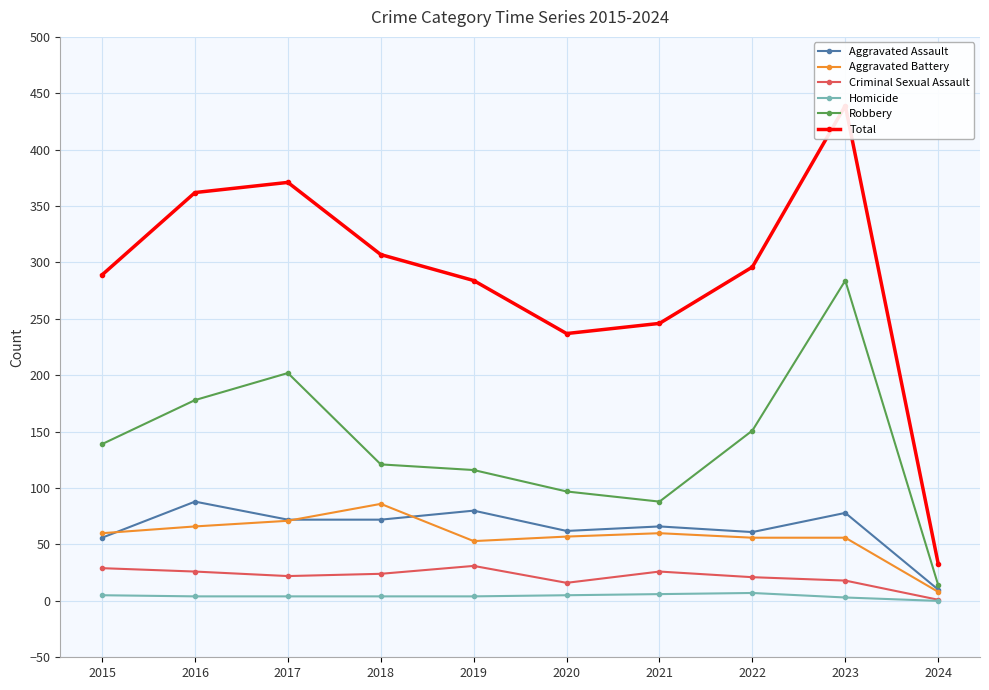

What is the approximate value of Homicide at 2015?

5